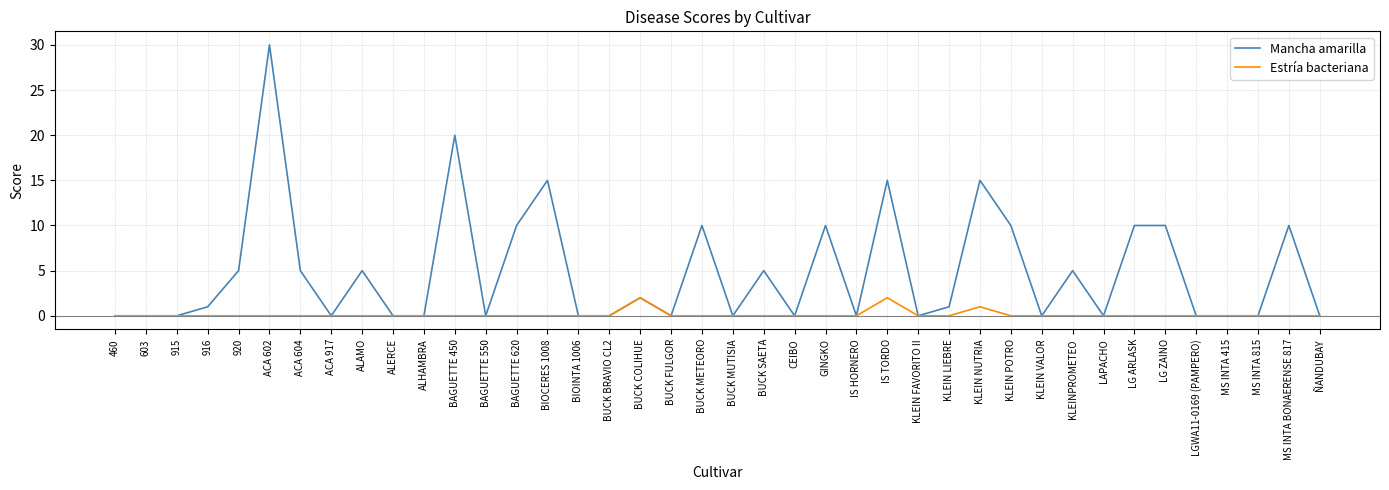

Which series has the largest total across all categories?

Mancha amarilla